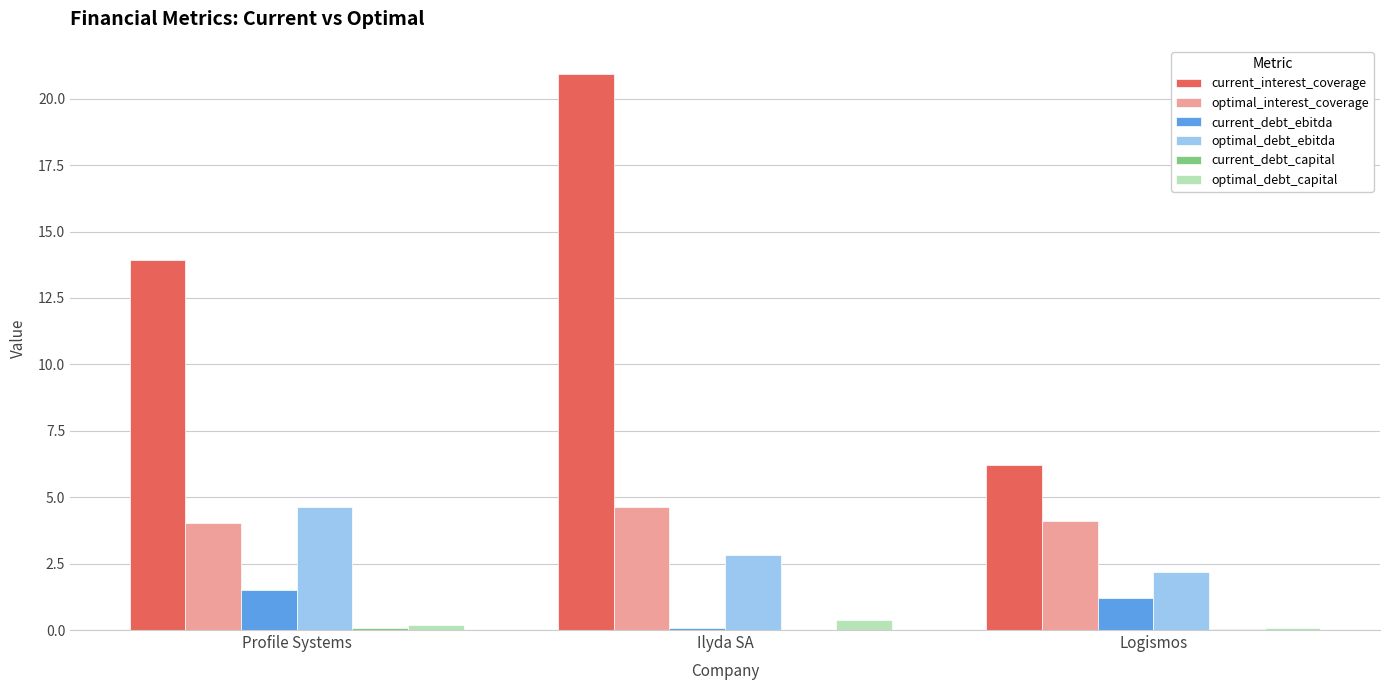

Which series has the widest spread of values?

current_interest_coverage